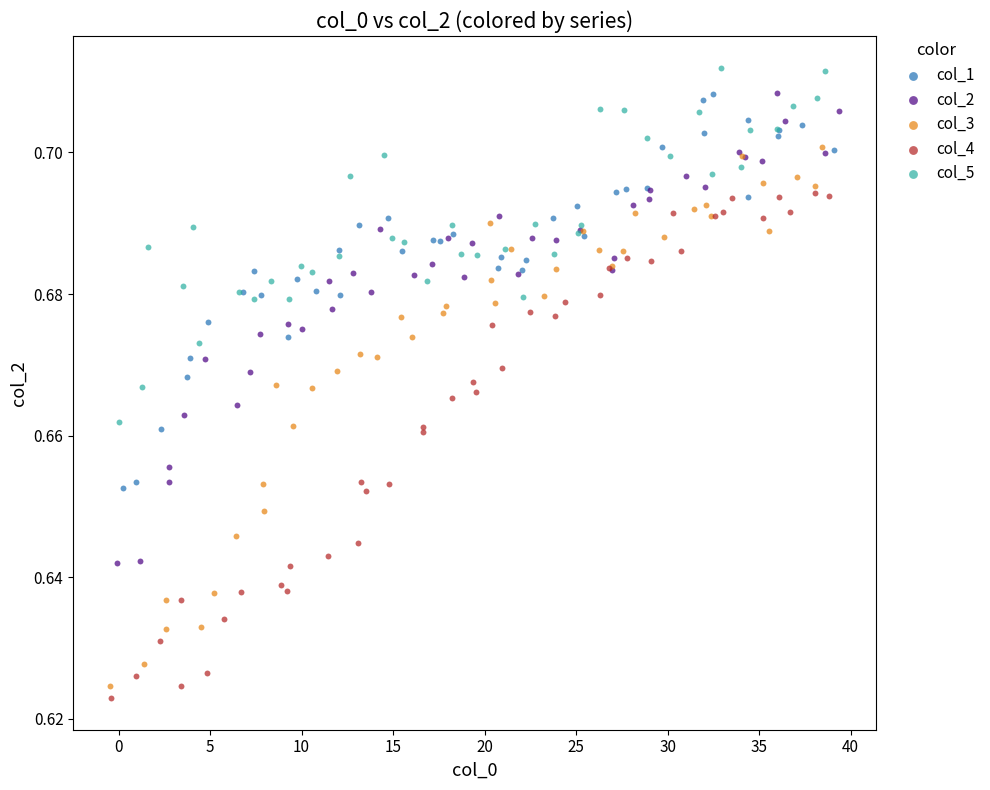

What are all the series names shown in the legend?

col_1, col_2, col_3, col_4, col_5